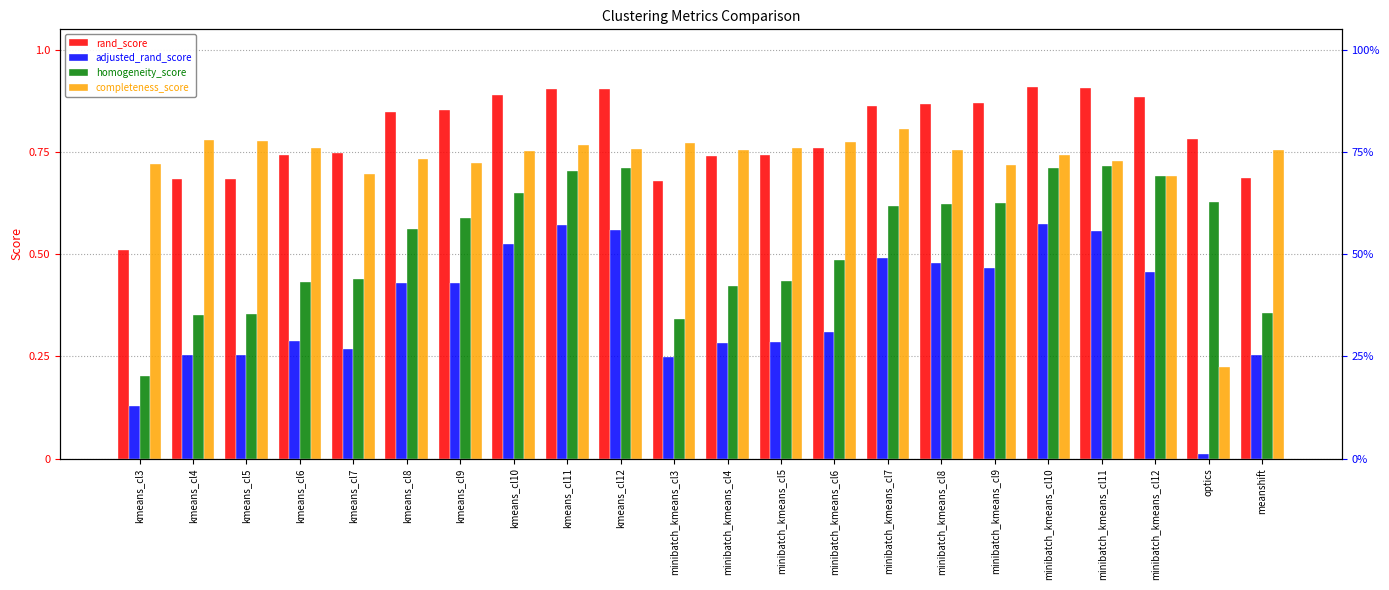

Reading left to right, transcribe all the data shown in this chart.

rand_score: 0.5	0.7	0.7	0.7	0.7	0.8	0.9	0.9	0.9	0.9	0.7	0.7	0.7	0.8	0.9	0.9	0.9	0.9	0.9	0.9	0.8	0.7
adjusted_rand_score: 0.1	0.3	0.3	0.3	0.3	0.4	0.4	0.5	0.6	0.6	0.2	0.3	0.3	0.3	0.5	0.5	0.5	0.6	0.6	0.5	0.0	0.3
homogeneity_score: 0.2	0.4	0.4	0.4	0.4	0.6	0.6	0.6	0.7	0.7	0.3	0.4	0.4	0.5	0.6	0.6	0.6	0.7	0.7	0.7	0.6	0.4
completeness_score: 0.7	0.8	0.8	0.8	0.7	0.7	0.7	0.8	0.8	0.8	0.8	0.8	0.8	0.8	0.8	0.8	0.7	0.7	0.7	0.7	0.2	0.8